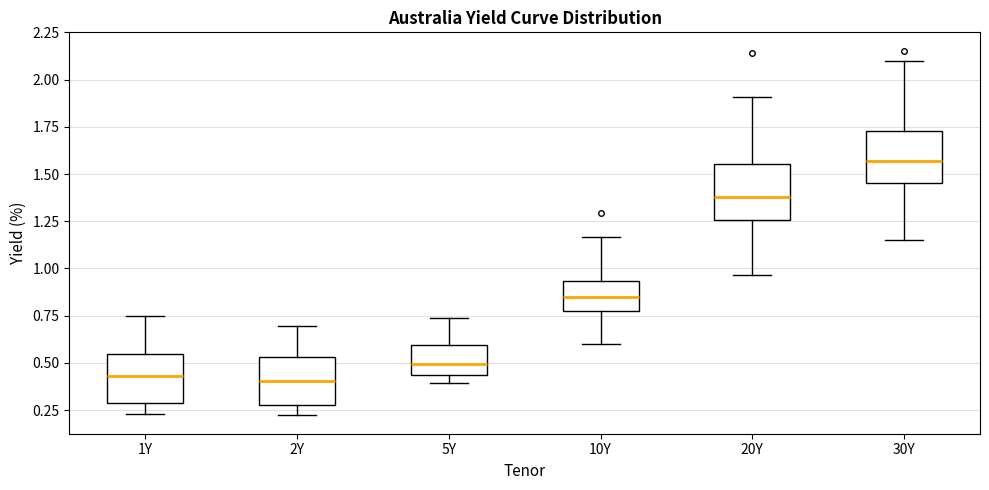

Reading left to right, read every box against the y-axis: the position of its median line, the range the box covers, and the ends of its whiskers. The values are not printed on the chart, so give them approximately, as read against the axis.

1Y: median 0.45, box 0.30 to 0.55, whiskers 0.25 to 0.75
2Y: median 0.40, box 0.25 to 0.55, whiskers 0.20 to 0.70
5Y: median 0.50, box 0.45 to 0.60, whiskers 0.40 to 0.75
10Y: median 0.85, box 0.75 to 0.95, whiskers 0.60 to 1.15
20Y: median 1.40, box 1.25 to 1.55, whiskers 0.95 to 1.90
30Y: median 1.55, box 1.45 to 1.75, whiskers 1.15 to 2.10